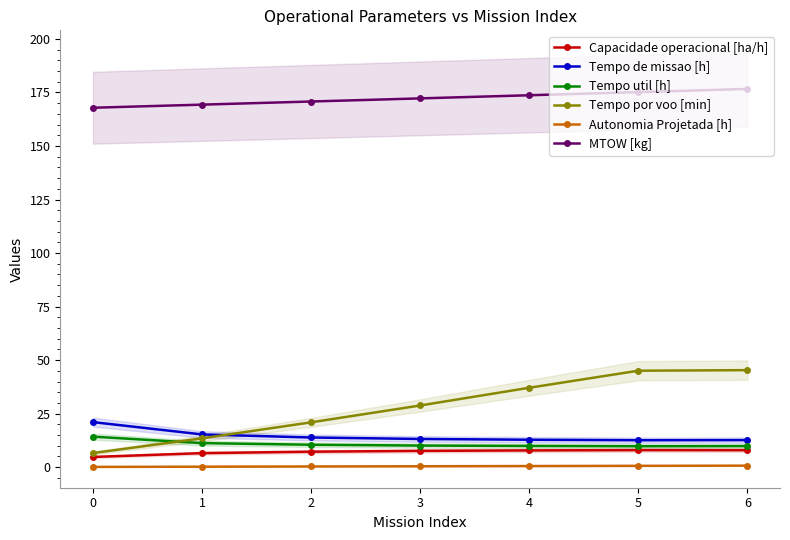

In Tempo de missao [h], how many points are lower than both neighbors (excluding endpoints)?

1